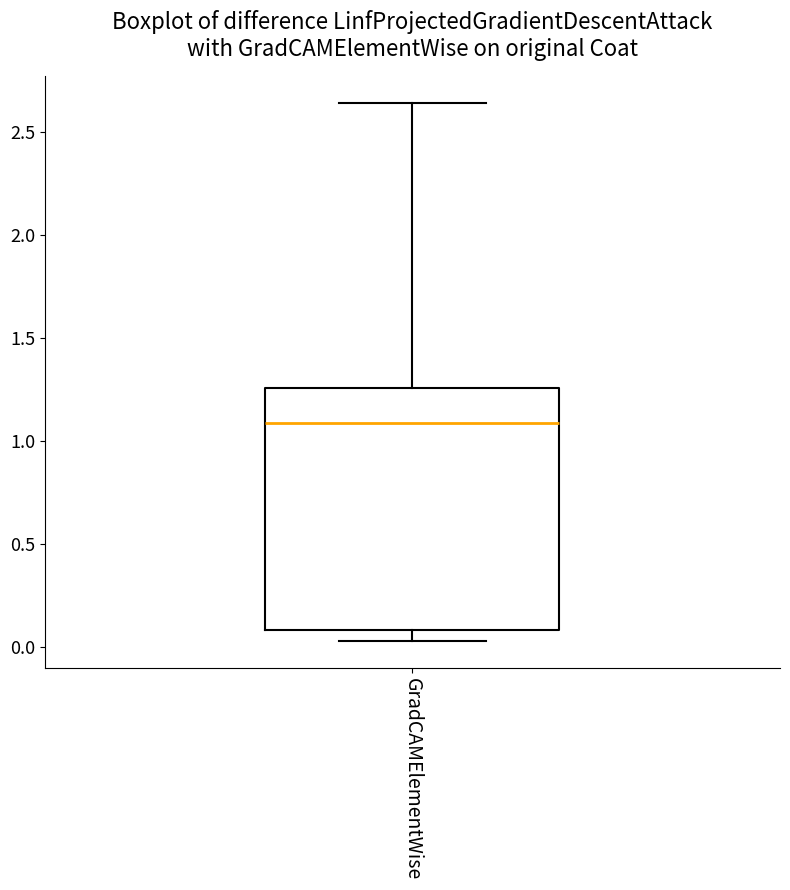

Transcribe this box plot: give where the median line is, the range the box spans, and where the two whiskers end, as read against the y-axis. The values are not printed on the chart, so give them approximately, as read against the axis.

median 1.10, box 0.10 to 1.25, whiskers 0.05 to 2.65